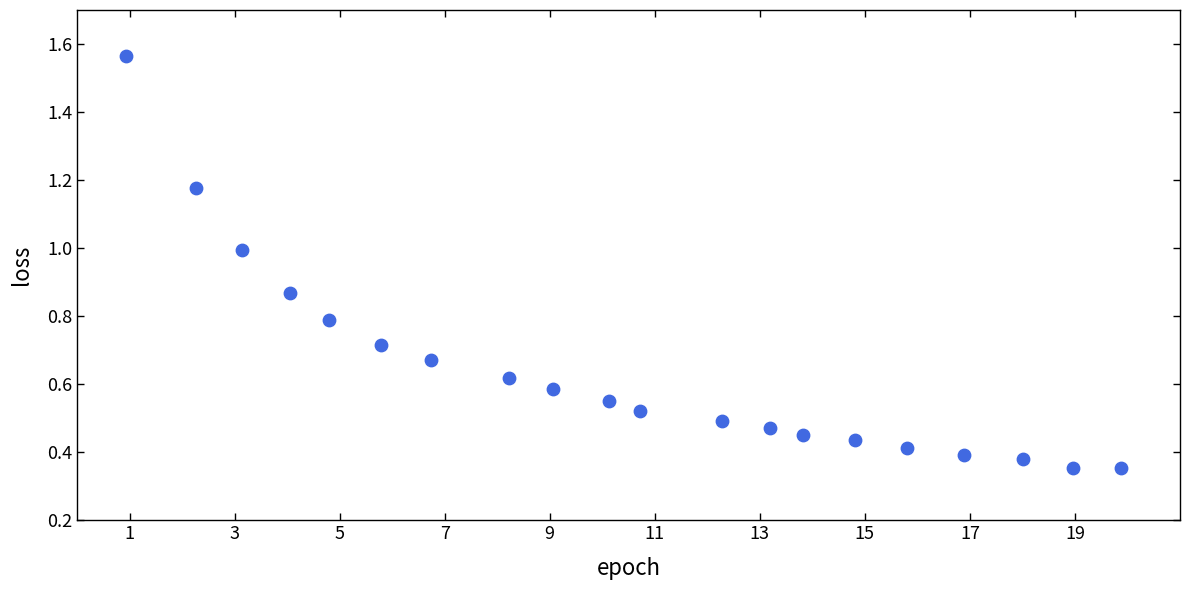

What is the range of X values (max minus min)?

19.0